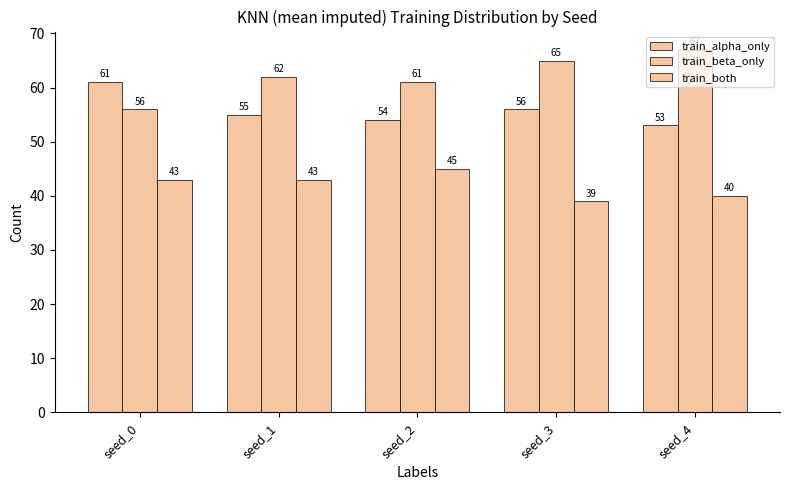

Rank the series by their average value, from lowest to highest.

train_both, train_alpha_only, train_beta_only